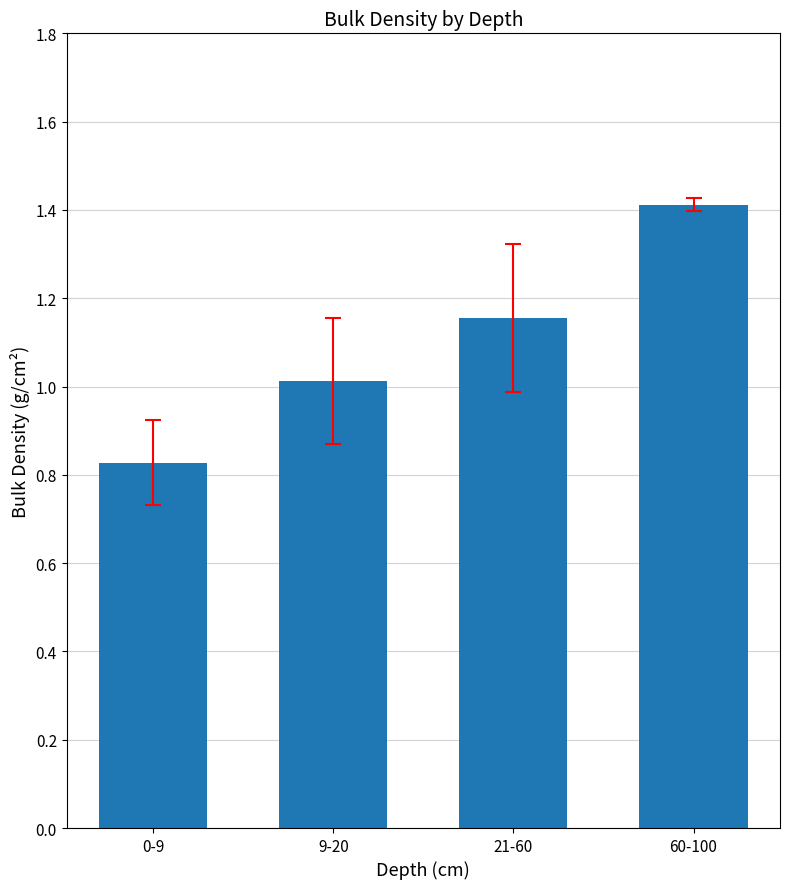

What is the sum of the values at 0-9 and 9-20?

1.8